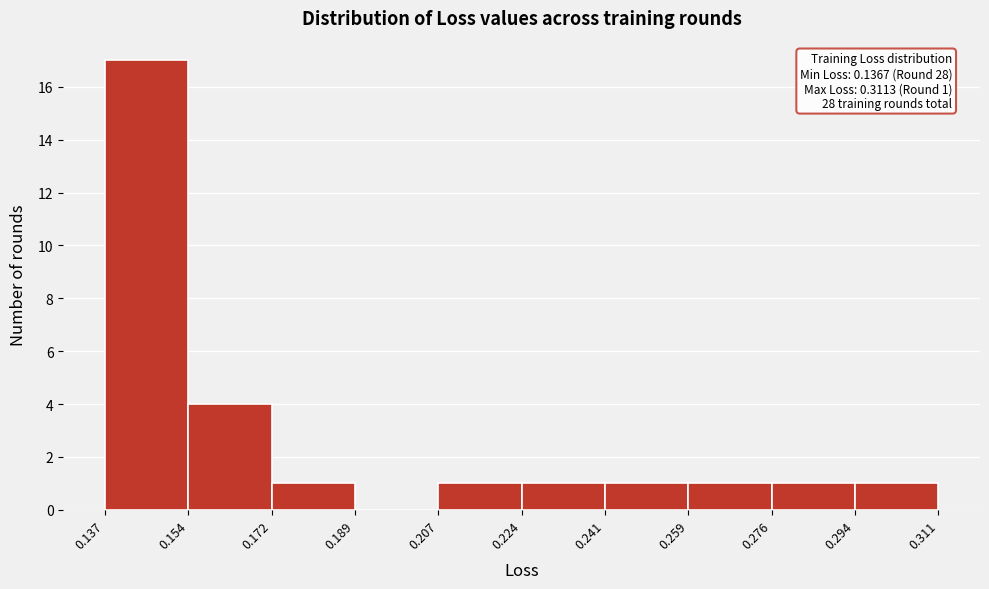

Over which range of the x-axis is the bar tallest?

0.137 to 0.154